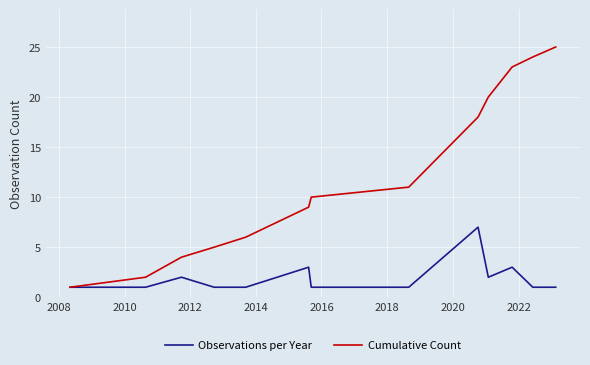

What is the maximum value for Cumulative Count?

25